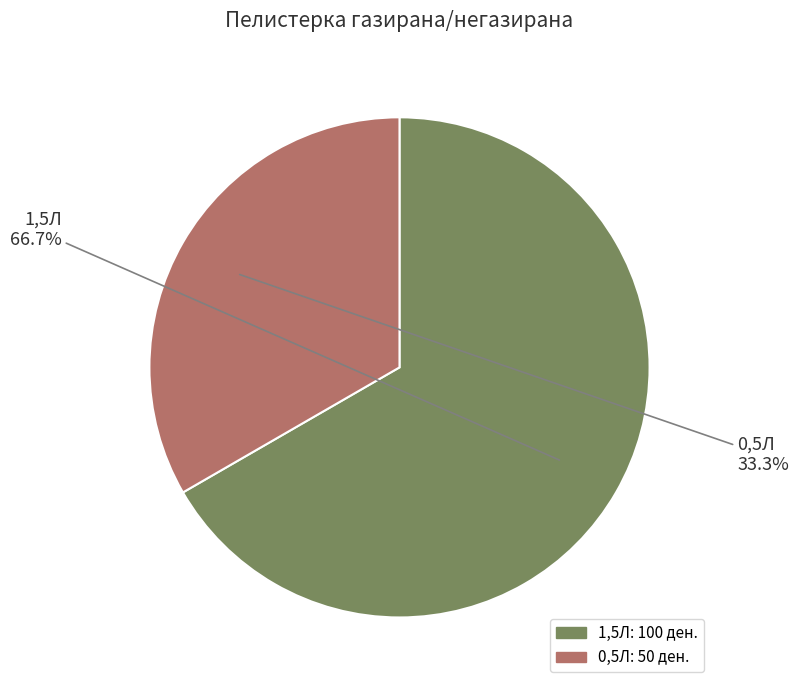

Do 1,5Л and 0,5Л together represent more than half of the pie?

Yes